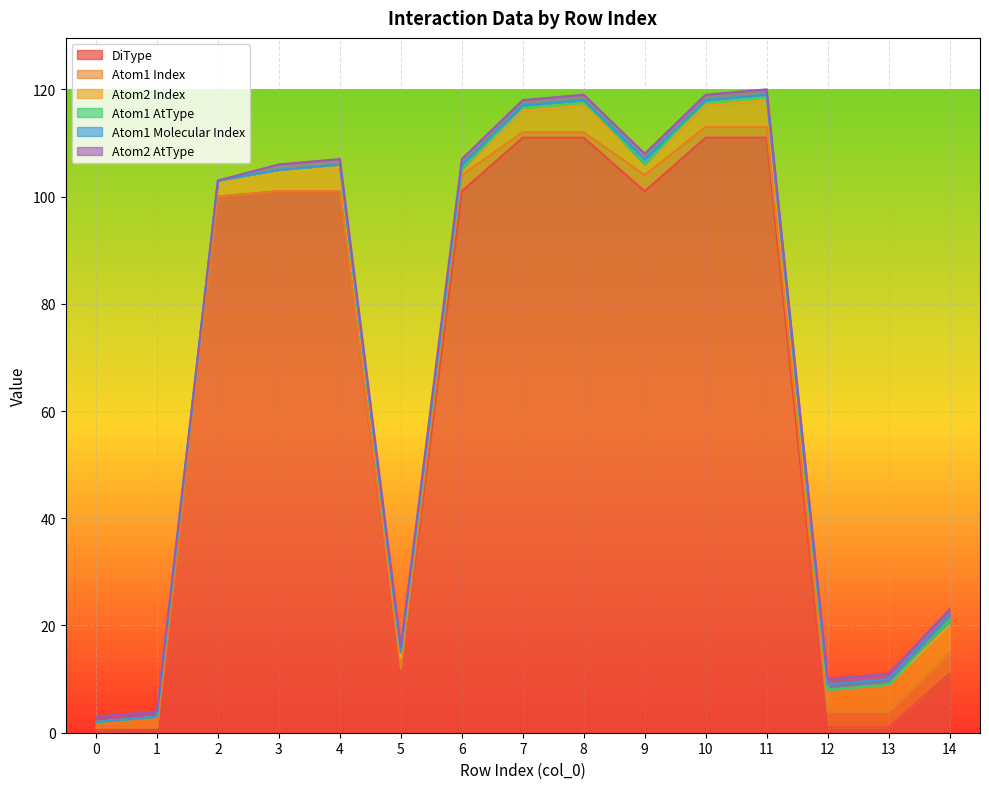

Reading left to right, transcribe all the data shown in this chart.

DiType: 0=1	1=1	2=100	3=101	4=101	5=11	6=101	7=111	8=111	9=101	10=111	11=111	12=1	13=1	14=11
Atom1 Index: 0=0	1=0	2=0	3=0	4=0	5=1	6=3	7=1	8=1	9=3	10=2	11=2	12=3	13=3	14=4
Atom2 Index: 0=1	1=2	2=3	3=4	4=5	5=2	6=1	7=4	8=5	9=2	10=4	11=5	12=4	13=5	14=5
Atom1 AtType: 0=0	1=0	2=0	3=0	4=0	5=1	6=0	7=1	8=1	9=0	10=1	11=1	12=0	13=0	14=1
Atom1 Molecular Index: 0=0	1=0	2=0	3=0	4=0	5=0	6=1	7=0	8=0	9=1	10=0	11=0	12=1	13=1	14=1
Atom2 AtType: 0=1	1=1	2=0	3=1	4=1	5=1	6=1	7=1	8=1	9=1	10=1	11=1	12=1	13=1	14=1